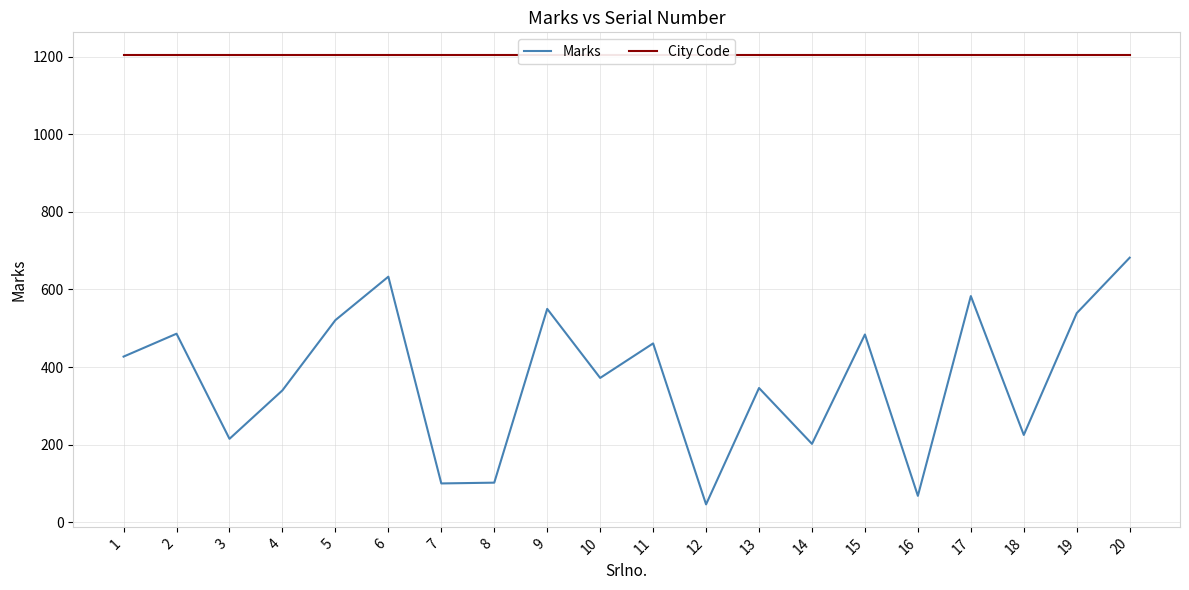

What is the total value across all series at 7?

1305